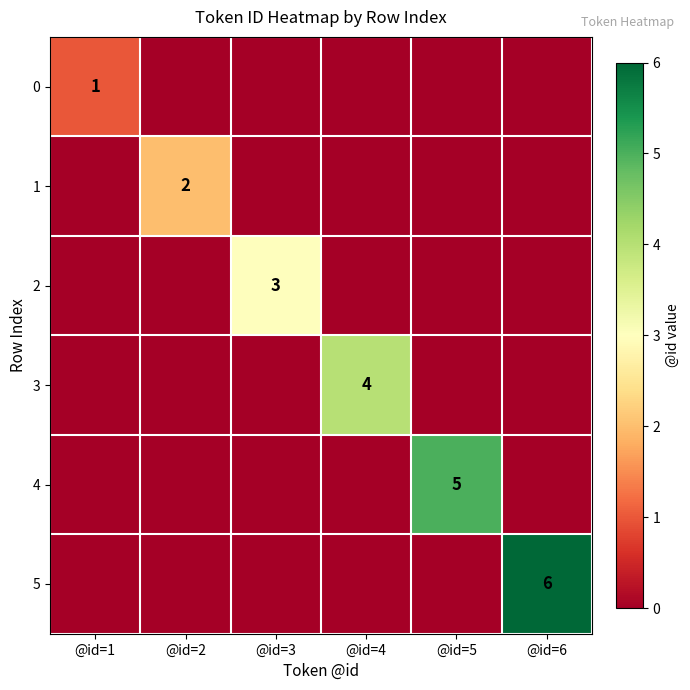

At which category is the sum across all series the highest?

@id=6